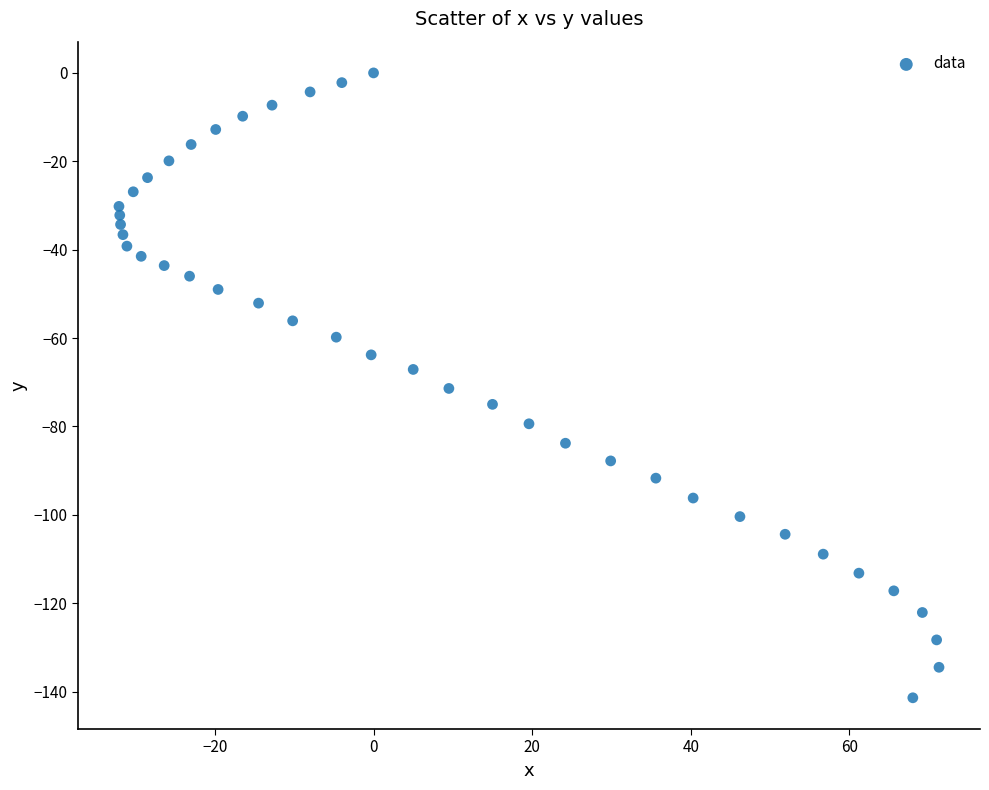

What is the range of Y values (max minus min)?

141.4